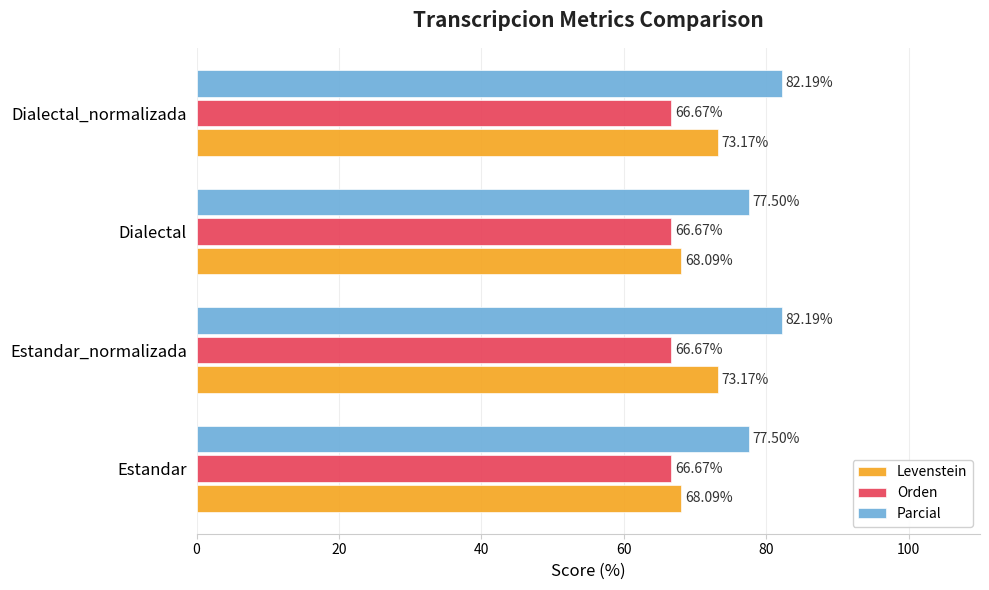

What is the spread (max minus min) of values at Dialectal?

10.8